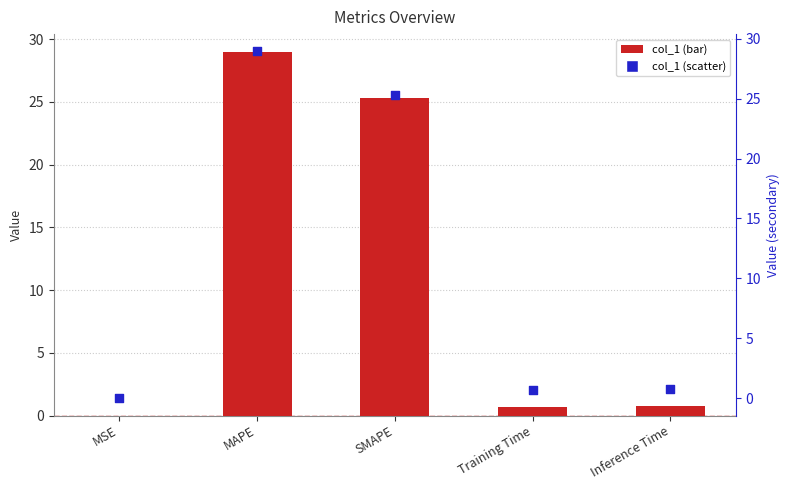

Which series contains the lowest Y value?

col_1